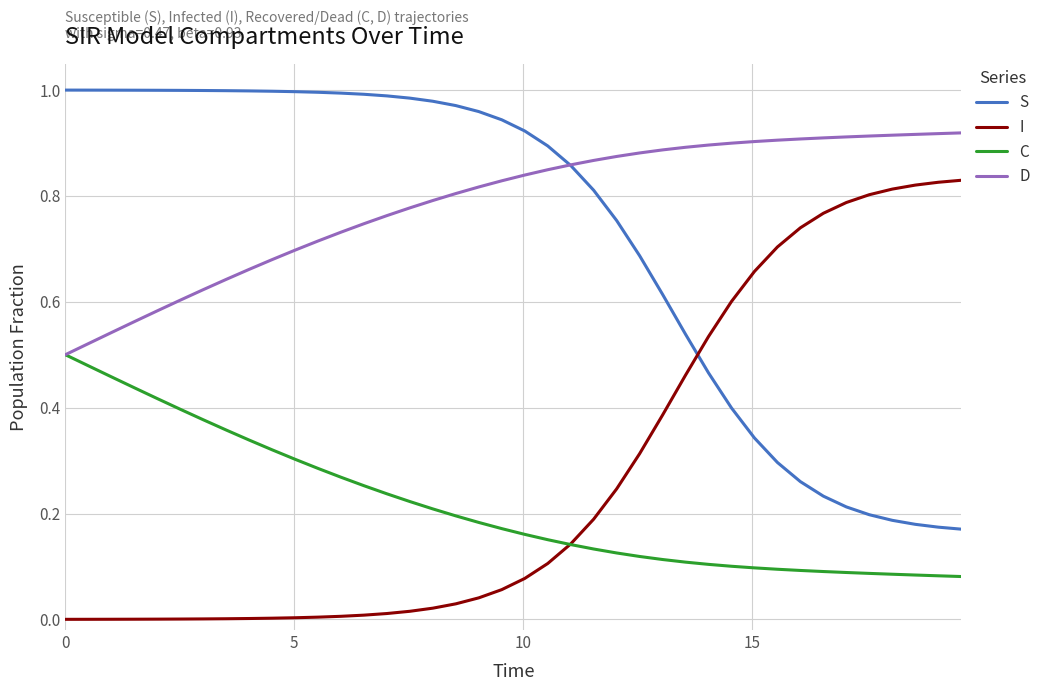

Which series has the largest total across all categories?

D